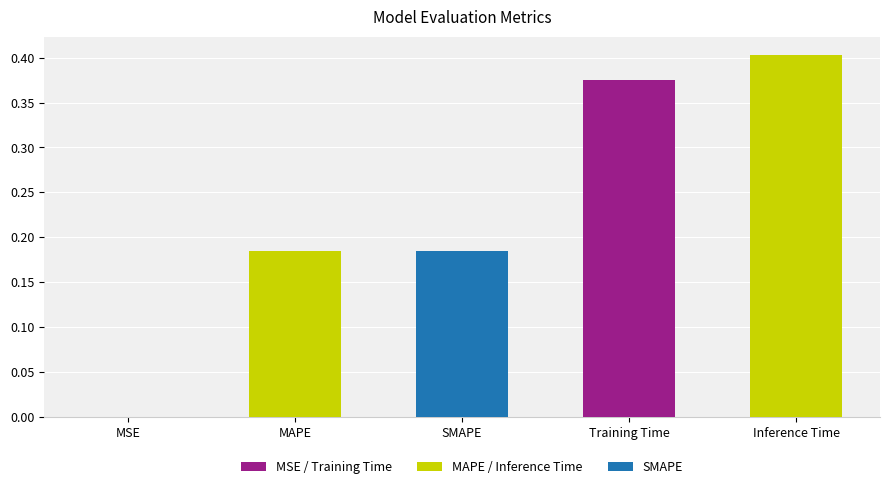

At which category does the chart reach its peak across all series?

Inference Time